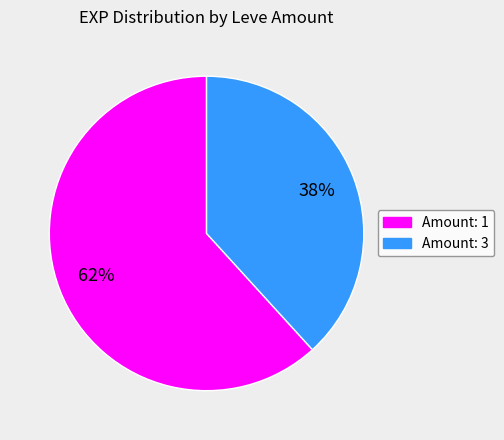

Is there a majority slice in this chart?

Yes